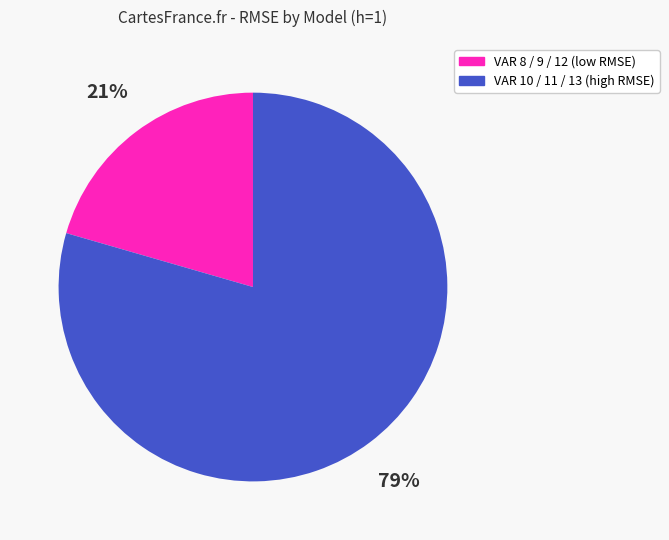

Is there any slice that represents more than half of the pie?

Yes